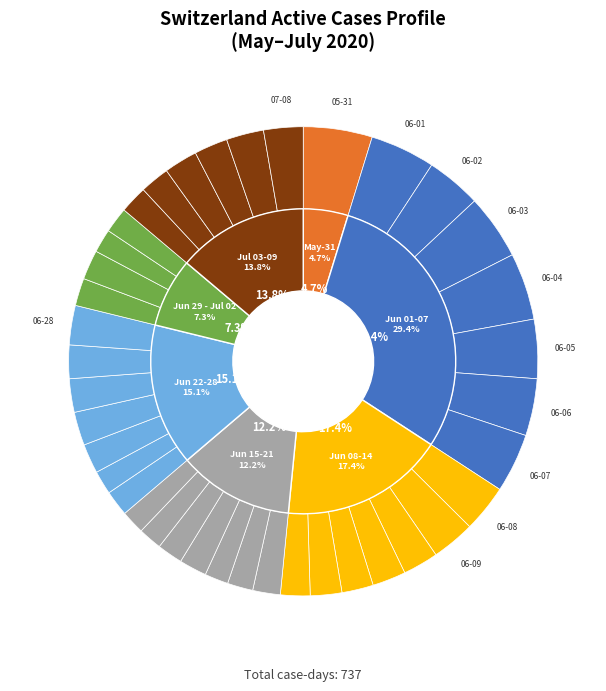

What is the ratio of the value at 2020-06-18 to the value at 2020-07-05?

0.8